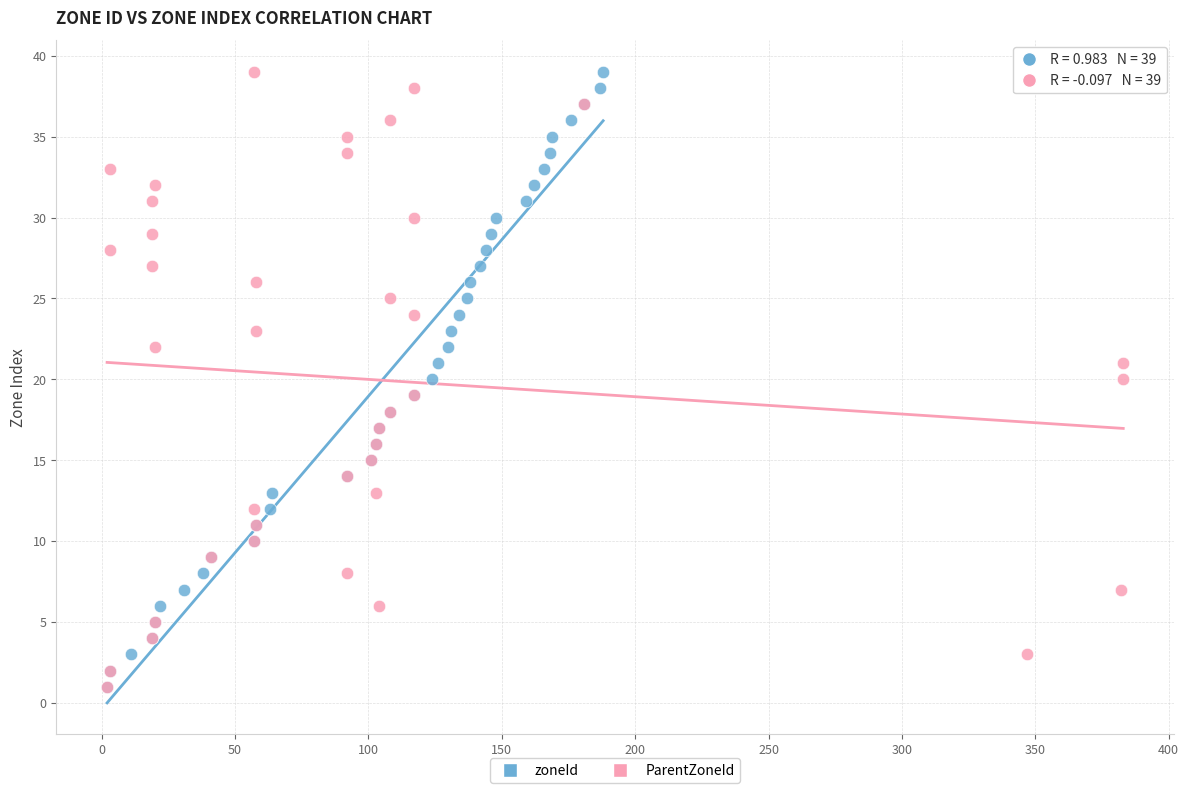

What are all the series names shown in the legend?

zoneId, ParentZoneId